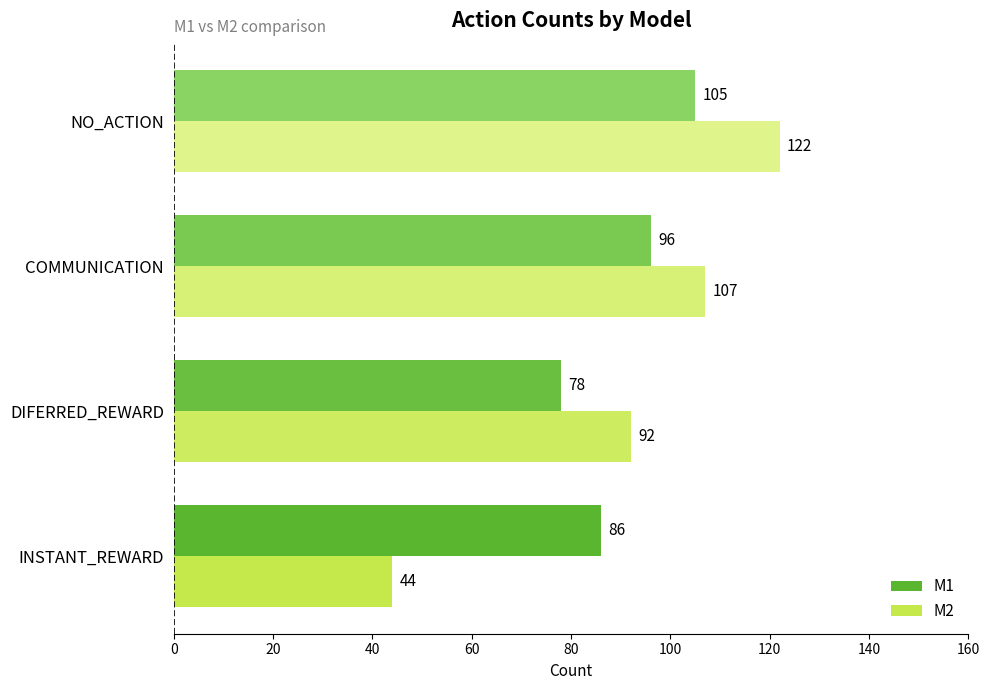

What is the difference between the M2 values at DIFERRED_REWARD and COMMUNICATION?

15